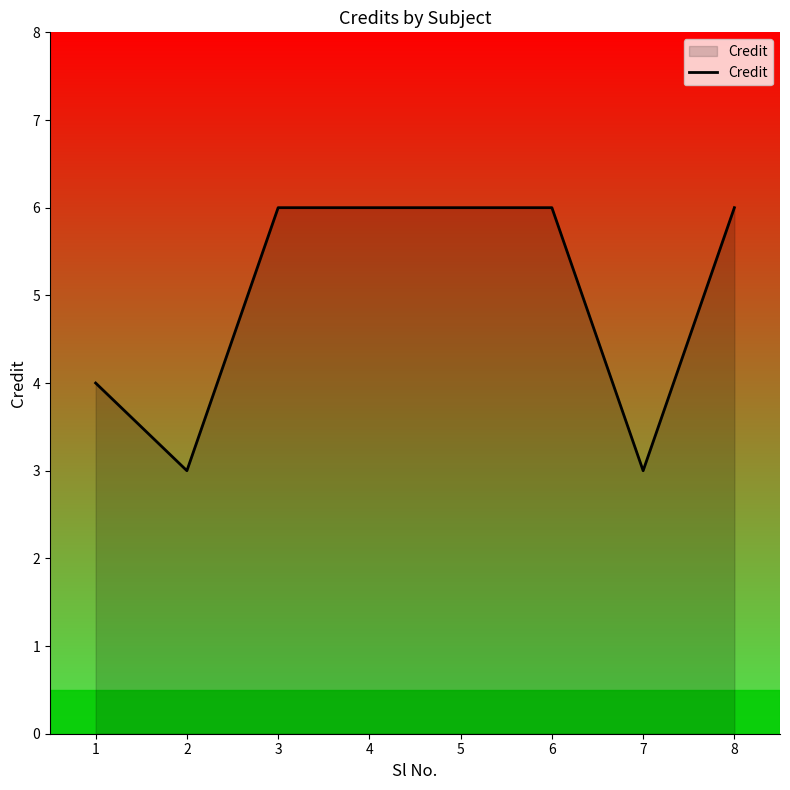

Reading left to right, list all the values displayed in this chart.

4	3	6	6	6	6	3	6